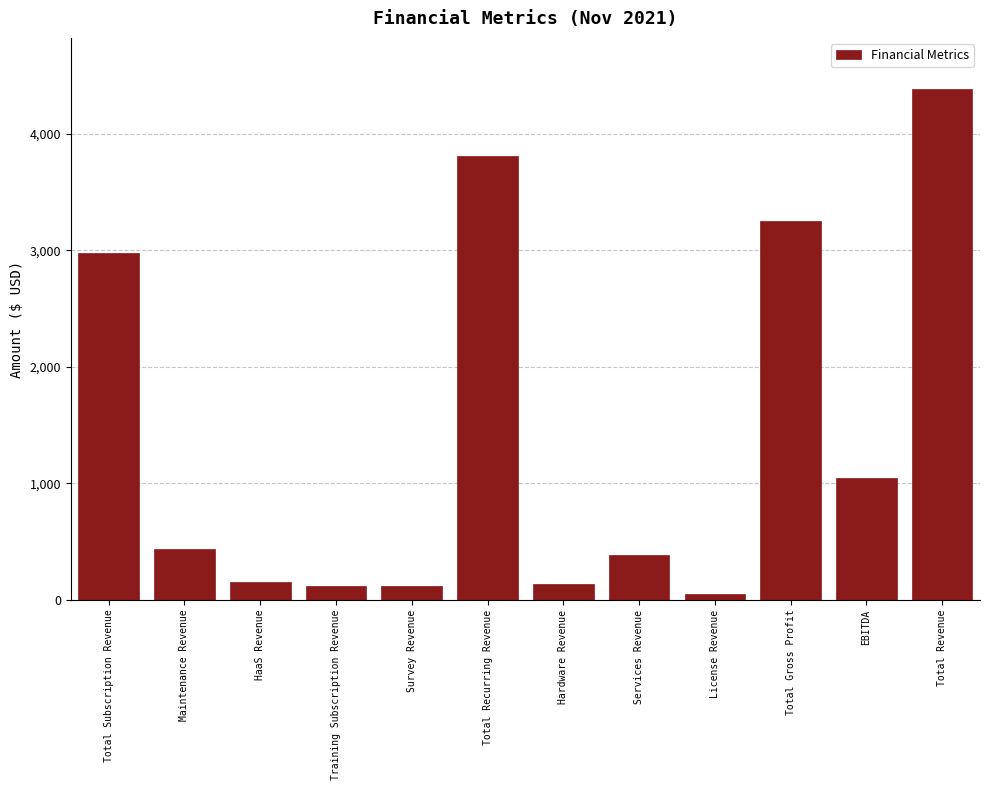

The chart shows a value of 5721 at Total Recurring Revenue. True or false?

False